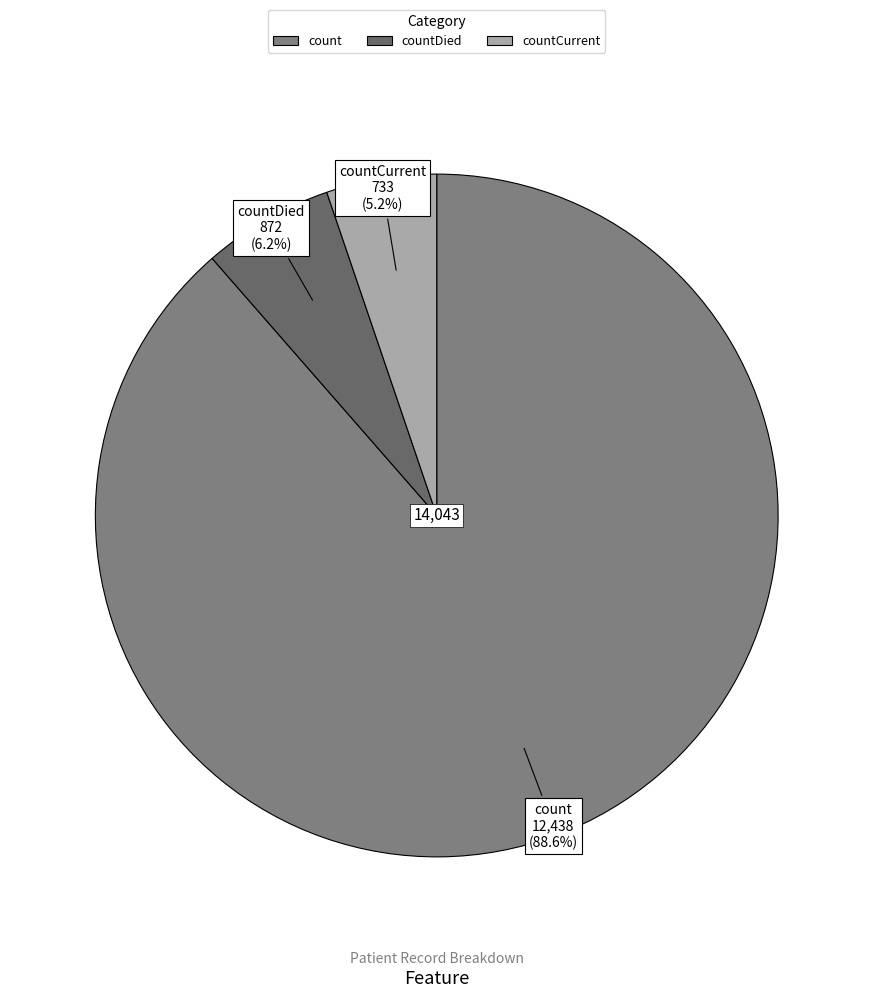

To the nearest percent, what is the average slice percentage?

33%